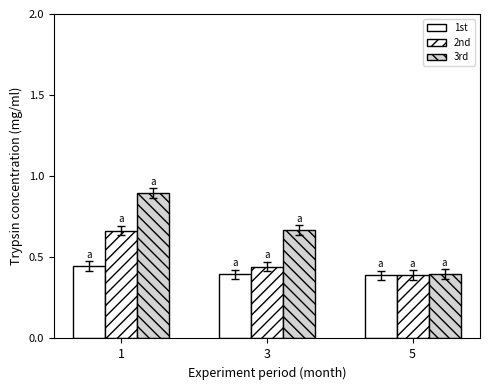

How many categories are shown in the chart?

3